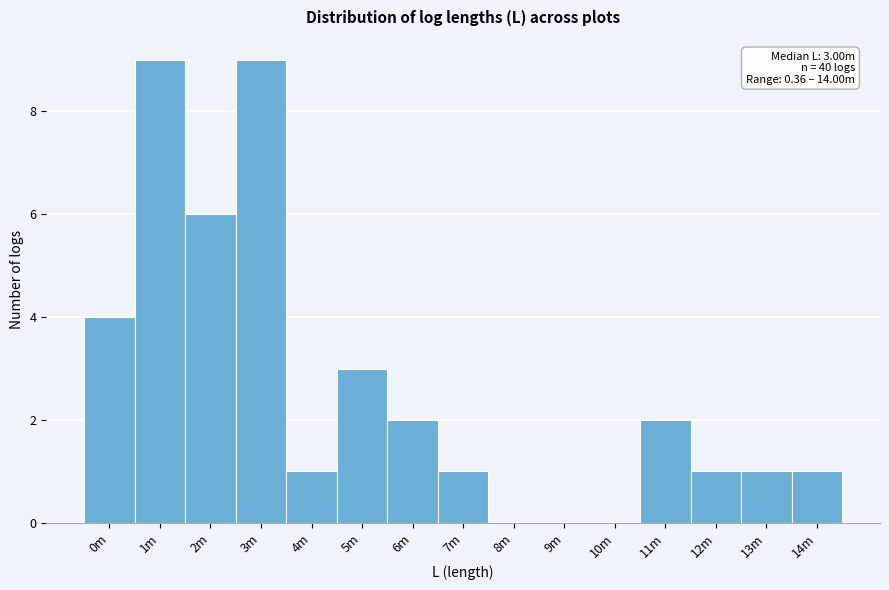

Reading left to right, transcribe all the data shown in this chart.

0m=4	1m=9	2m=6	3m=9	4m=1	5m=3	6m=2	7m=1	8m=0	9m=0	10m=0	11m=2	12m=1	13m=1	14m=1